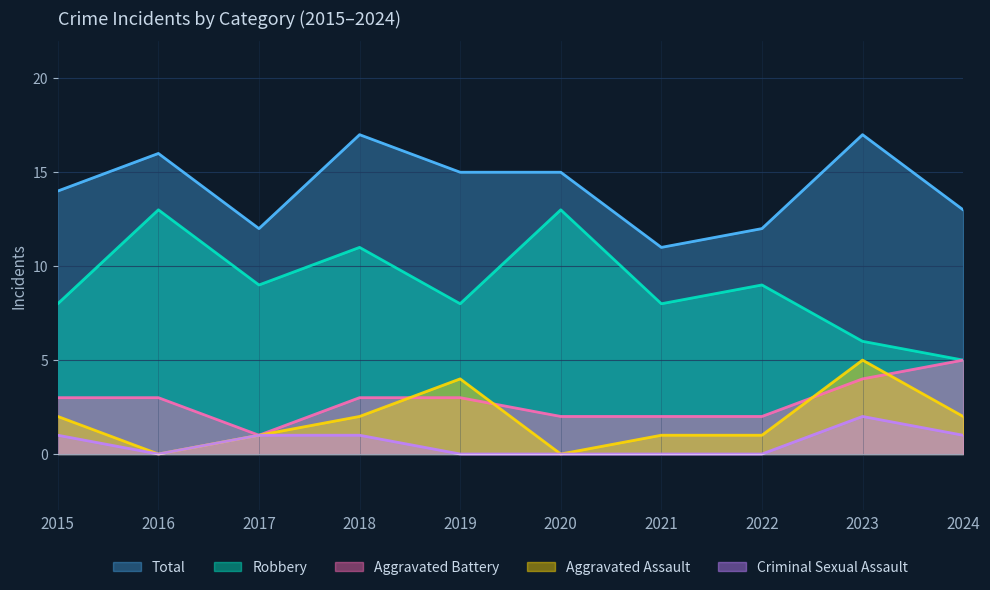

What is the value of the Robbery point at the 7th from the left?

8